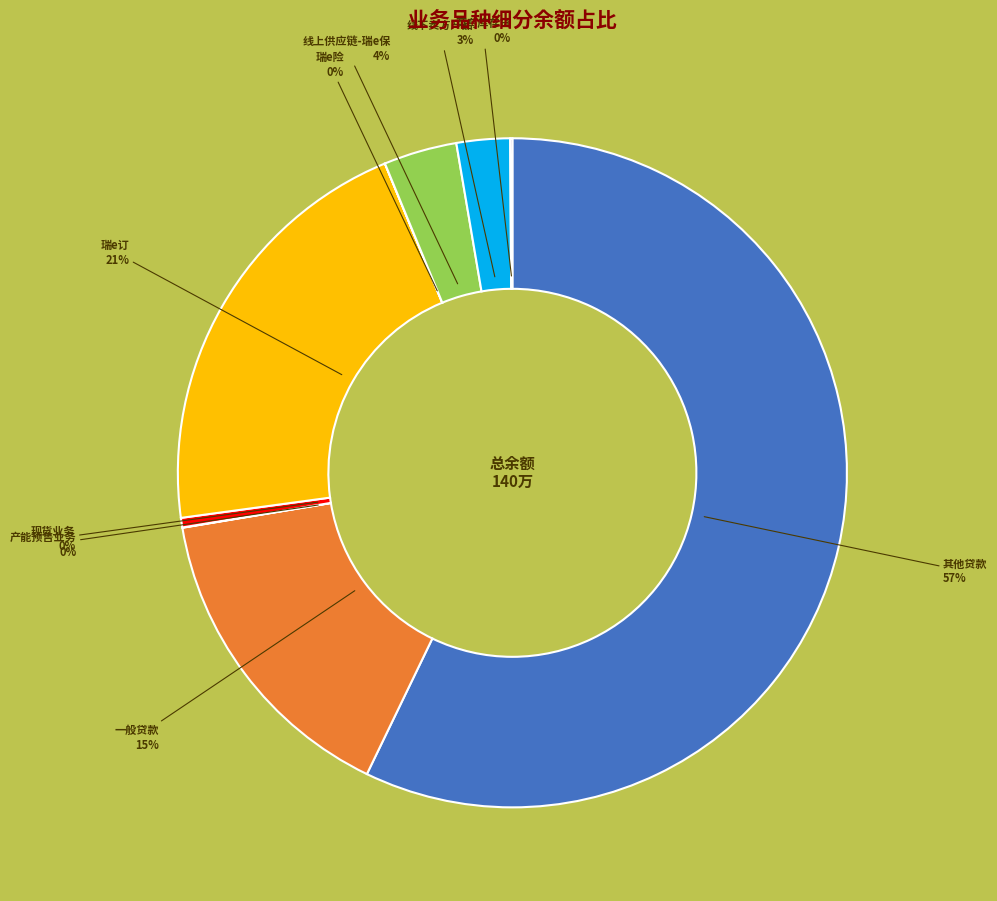

To the nearest percent, what is the difference between the largest and smallest slice percentages?

57%